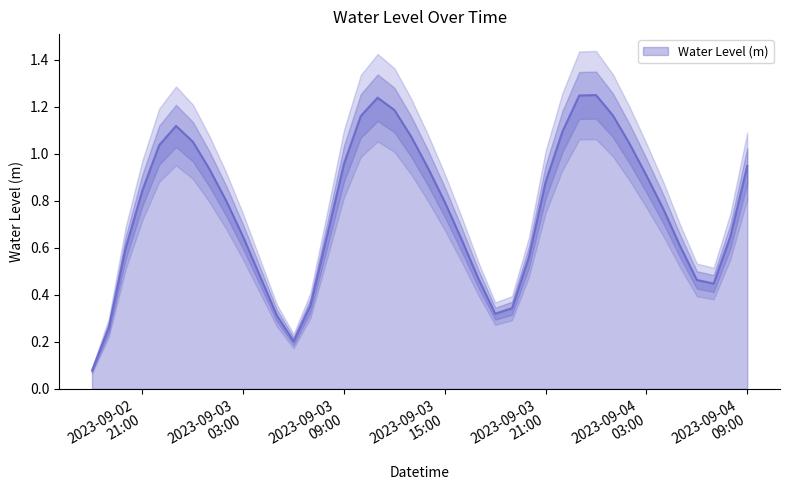

What is the smallest value displayed?

0.1